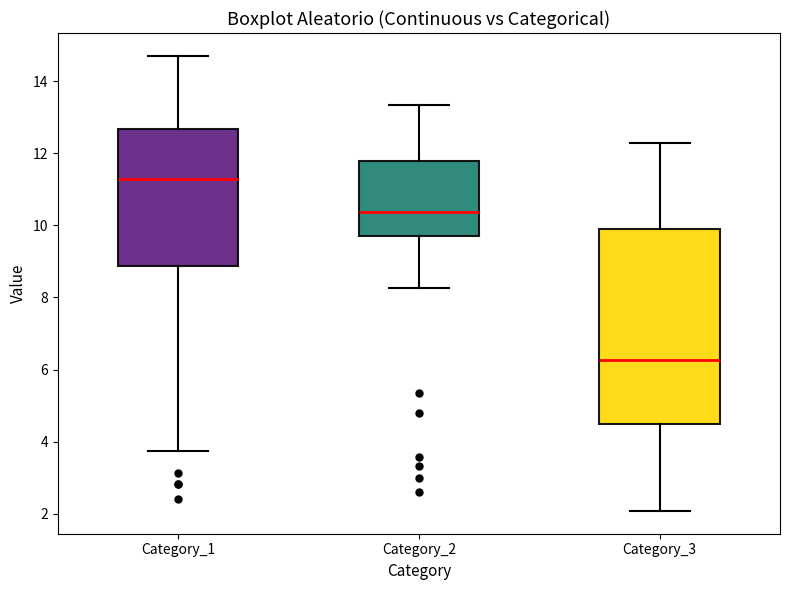

Reading left to right, read every box against the y-axis: the position of its median line, the range the box covers, and the ends of its whiskers. The values are not printed on the chart, so give them approximately, as read against the axis.

Category_1: median 11.2, box 8.8 to 12.6, whiskers 3.8 to 14.8
Category_2: median 10.4, box 9.8 to 11.8, whiskers 8.2 to 13.4
Category_3: median 6.2, box 4.4 to 10.0, whiskers 2.0 to 12.2